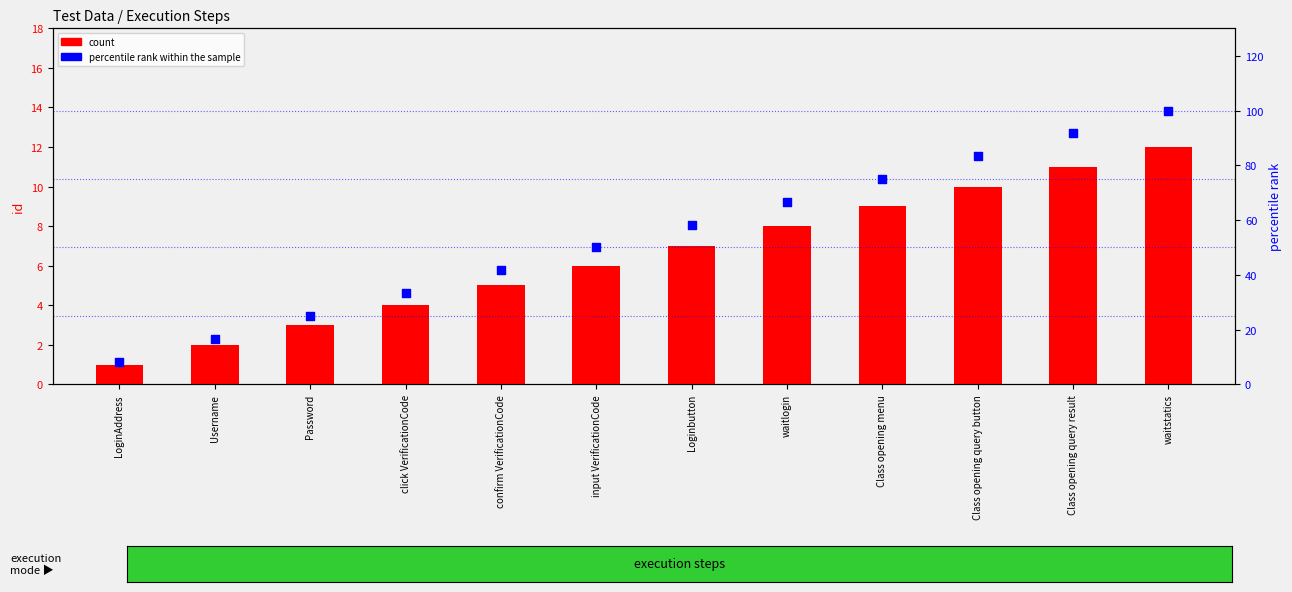

Which series contains the highest Y value?

percentile rank within the sample